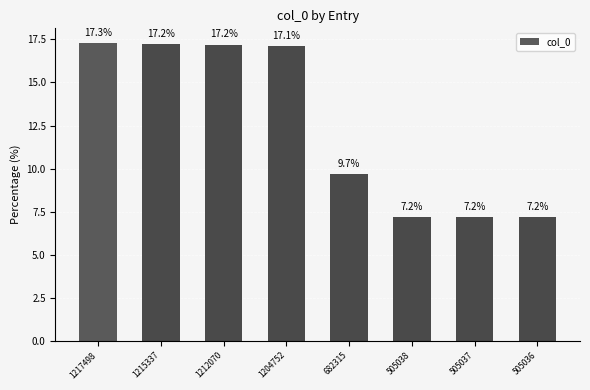

The chart shows a value of 12.5 at 505037. True or false?

False